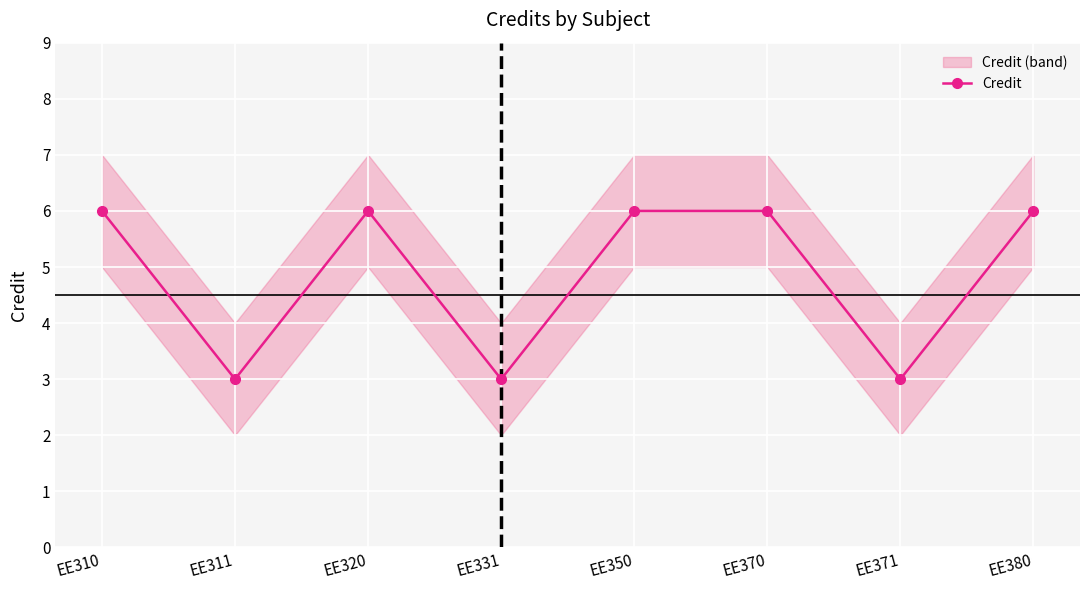

Does the chart display data point markers on the line(s)?

Yes